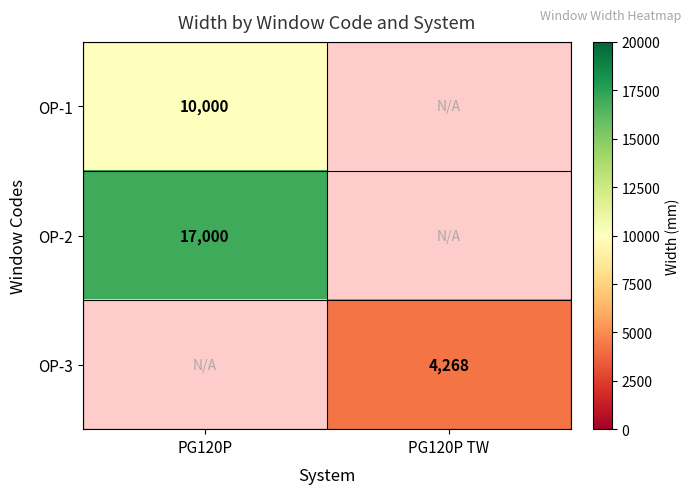

True or false: OP-3 has a value of 4268 at PG120P TW.

True